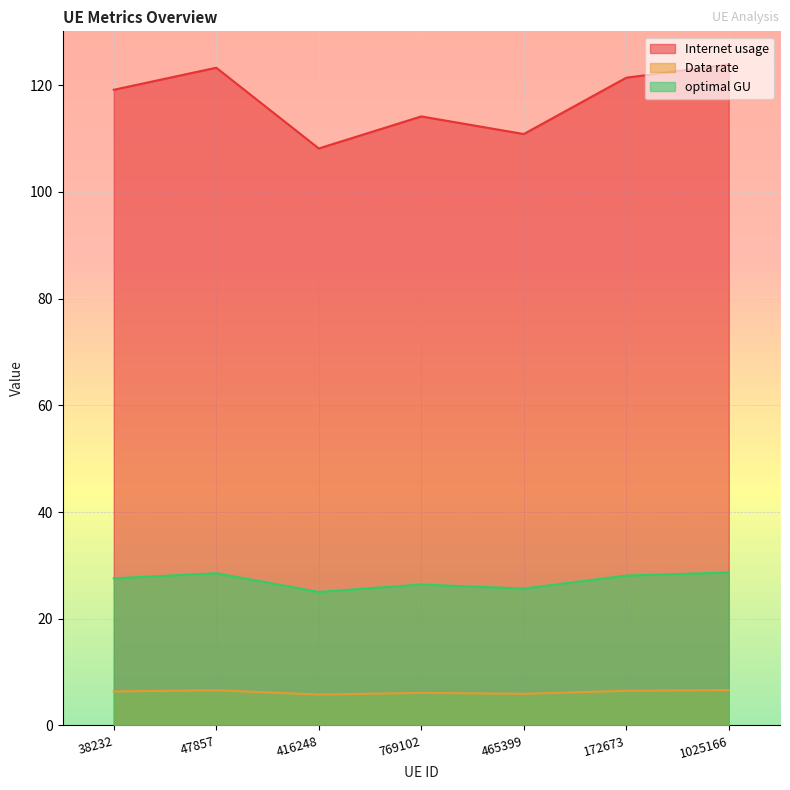

List the labels in order of optimal GU value, largest first.

1025166, 47857, 172673, 38232, 769102, 465399, 416248